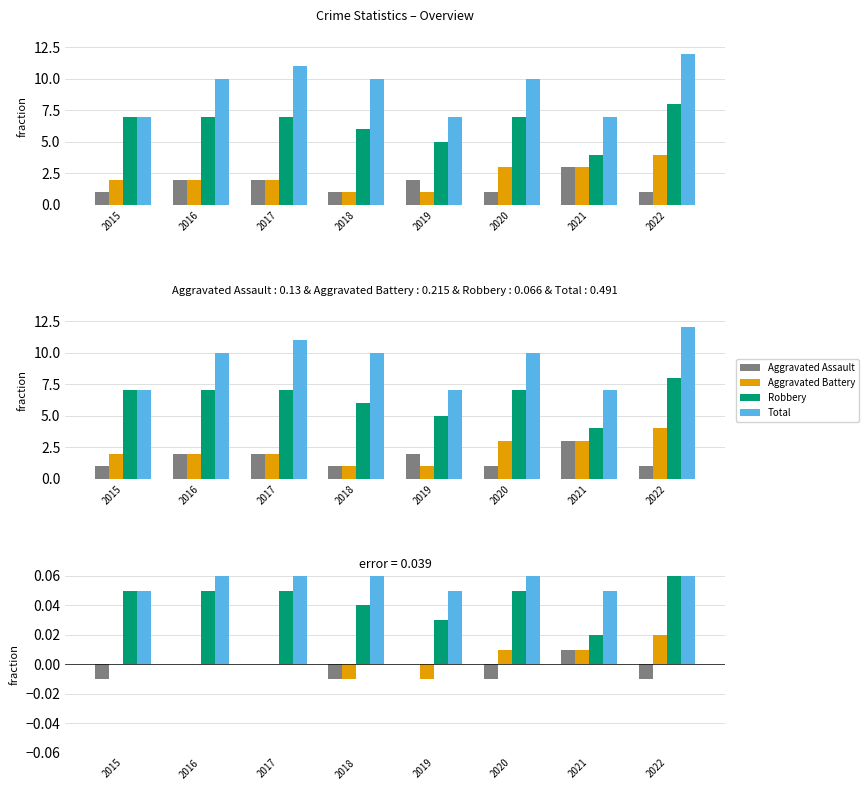

How many values in the Aggravated Assault series are below 0?

4